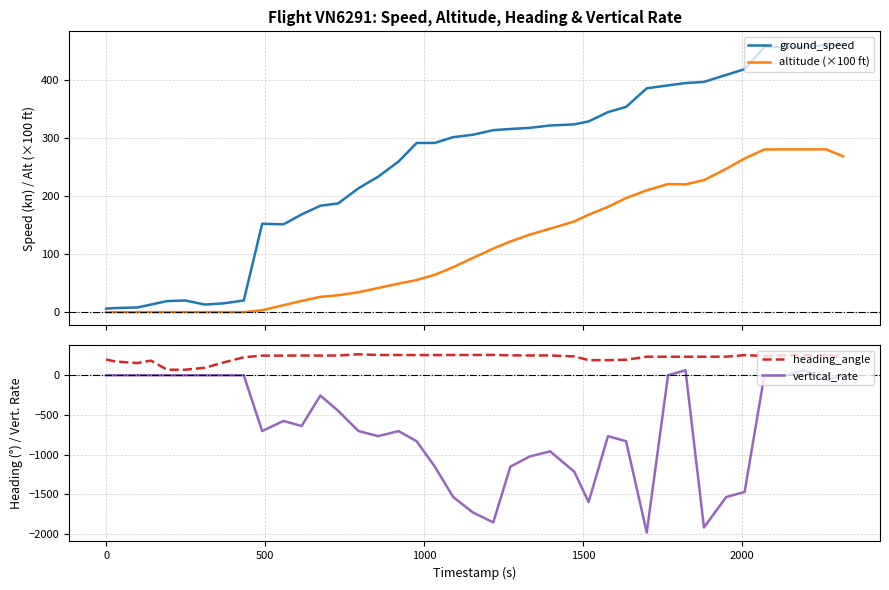

True or false: heading_angle and vertical_rate intersect in this chart.

False